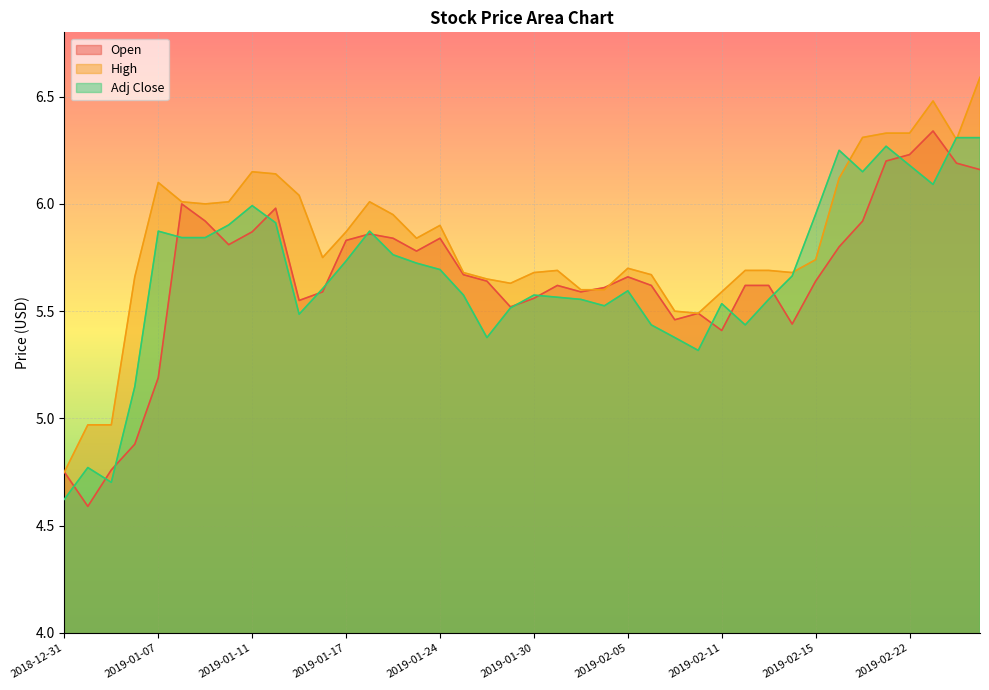

At which label is Open closest to 5?

2019-01-04